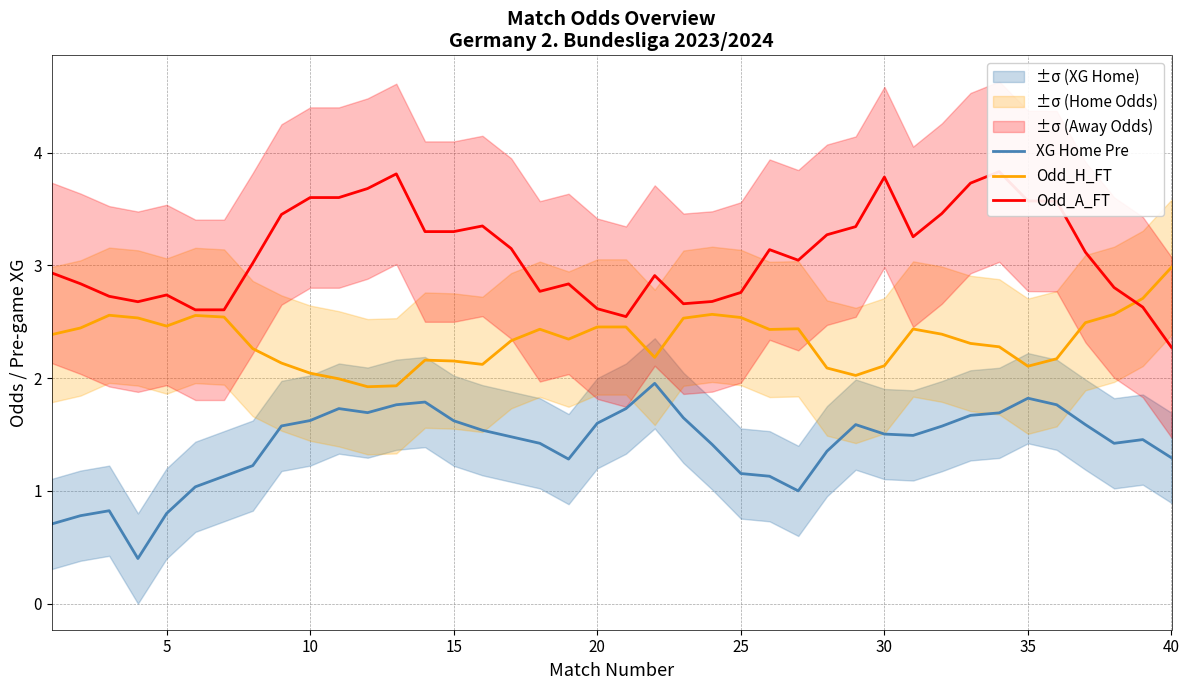

What is the sum of all XG Home Pre values?

56.3